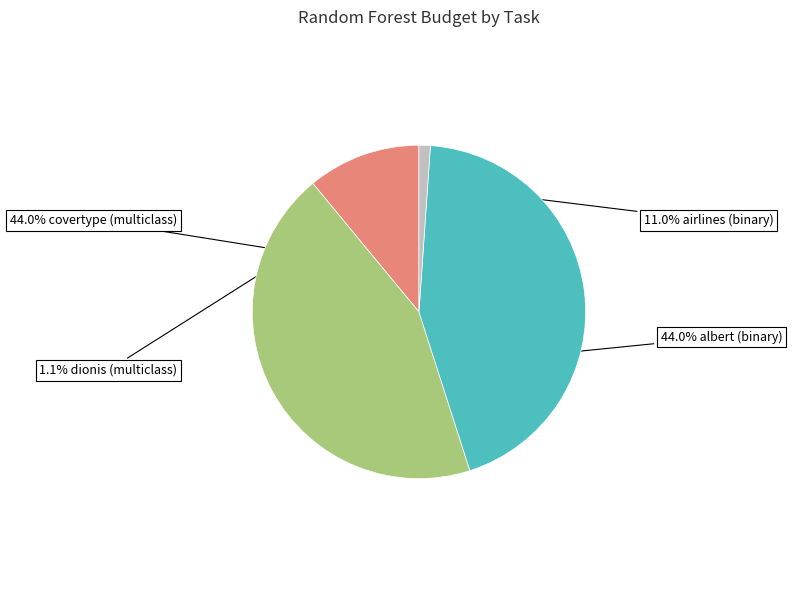

How many slices are in this pie chart?

4